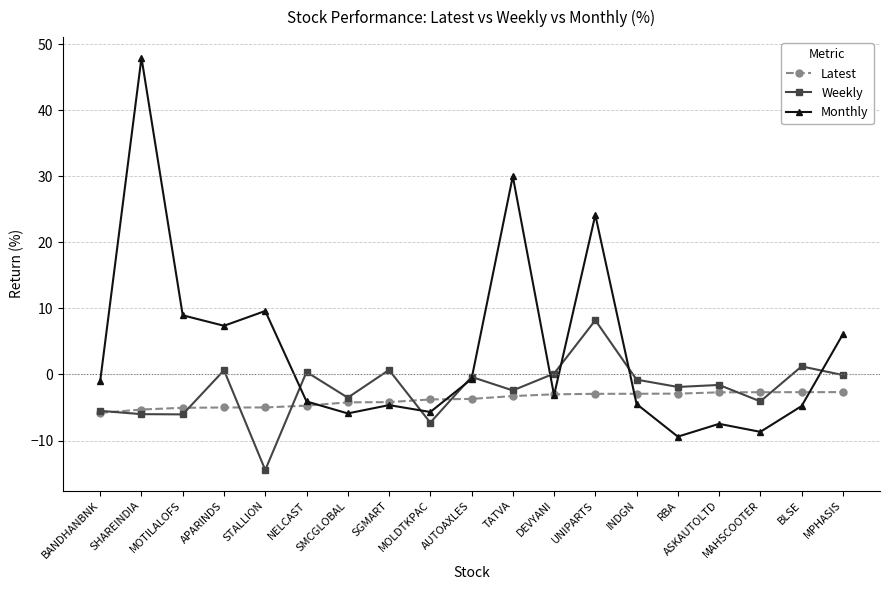

True or false: Monthly and Weekly intersect in this chart.

True